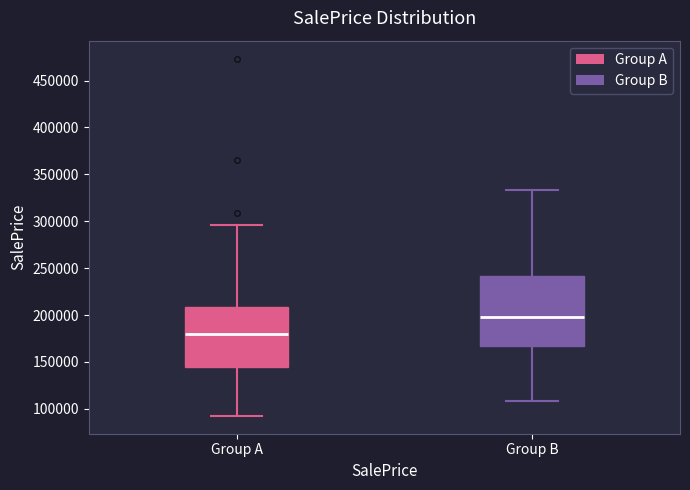

Where is the upper edge of the box for Group B on the y-axis? The values are not printed on the chart, so give them approximately, as read against the axis.

240000